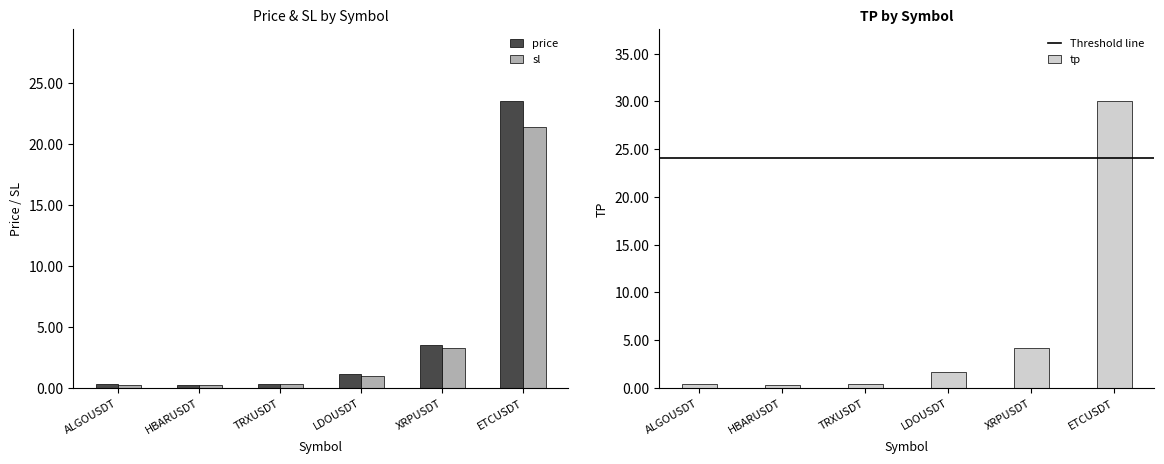

What is the difference between the second highest and second lowest values in the price series?

3.2